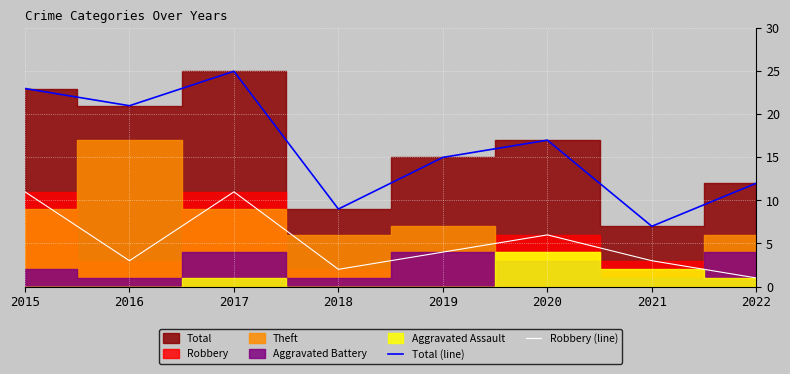

What is the value of the Total (line) point at the 4th from the left?

9